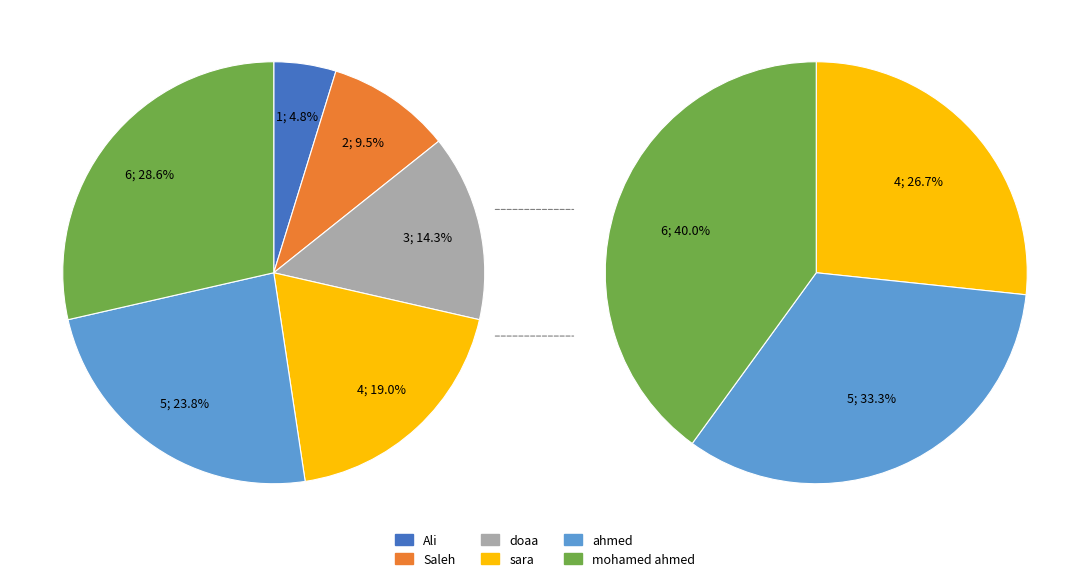

Does Saleh represent more than half of the total?

No